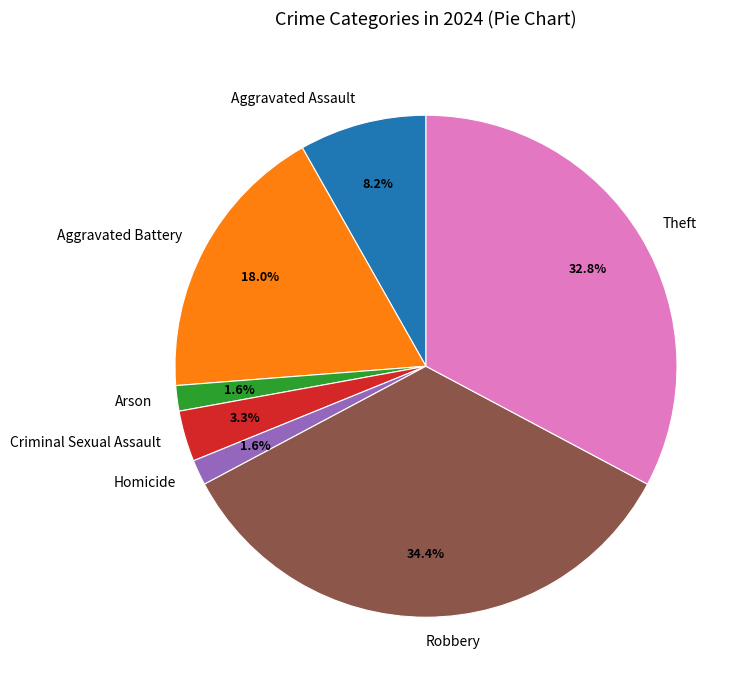

How many slices are in this pie chart?

7